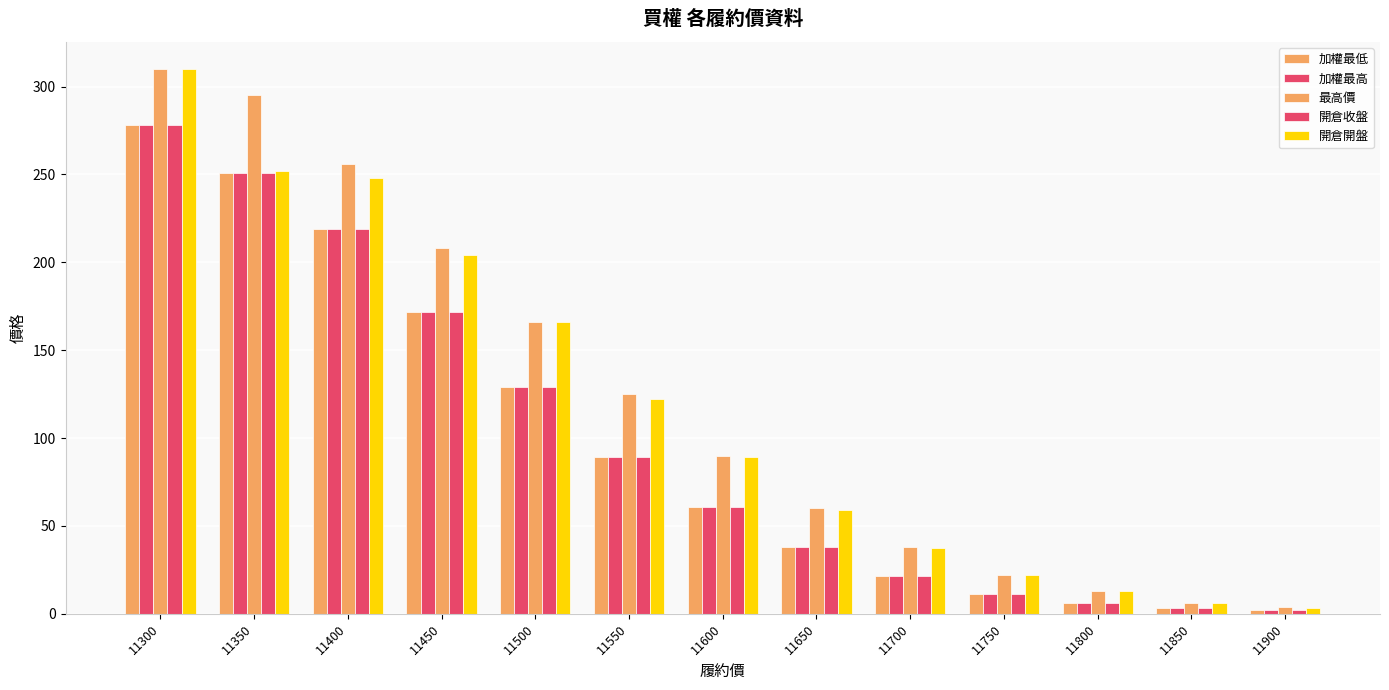

What is the difference between the second highest and second lowest values in the 開倉收盤 series?

247.5